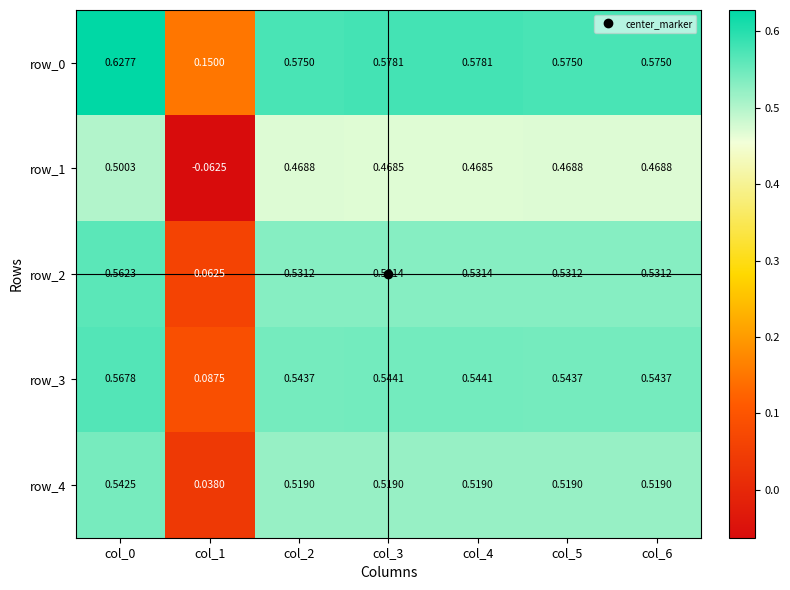

True or false: row_3 has a value of 0.2 at col_5.

False